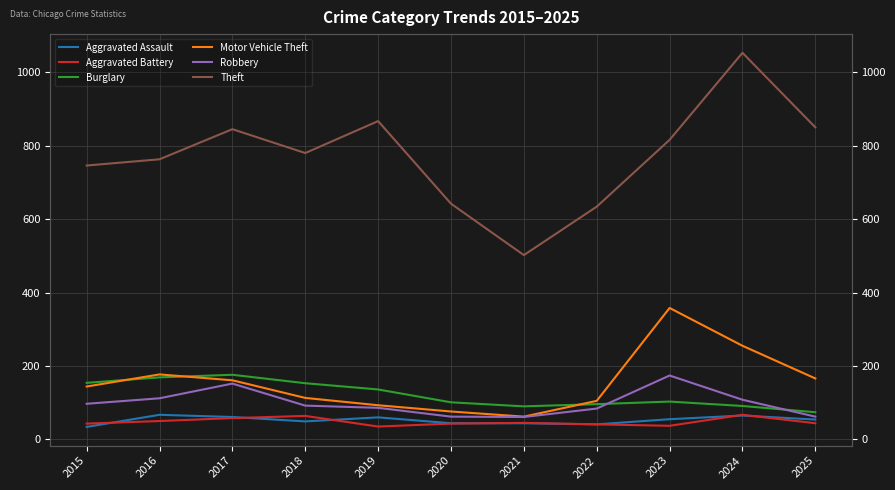

At which category does the chart reach its peak across all series?

2024